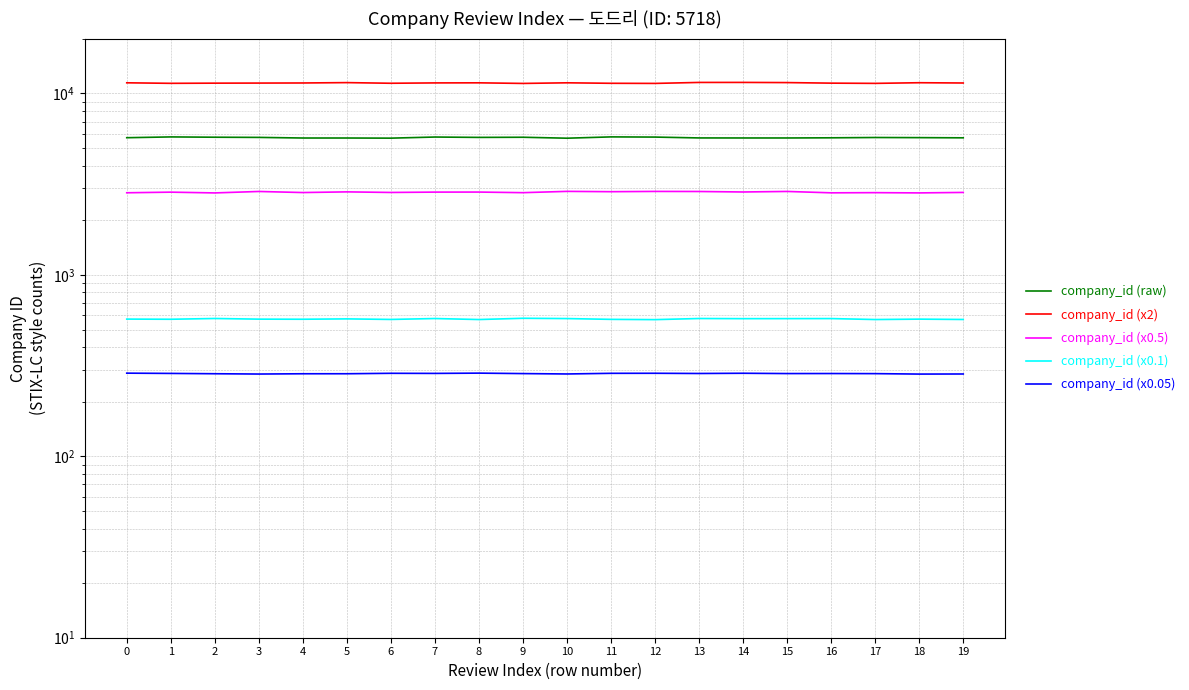

What is the smallest value displayed?

284.0